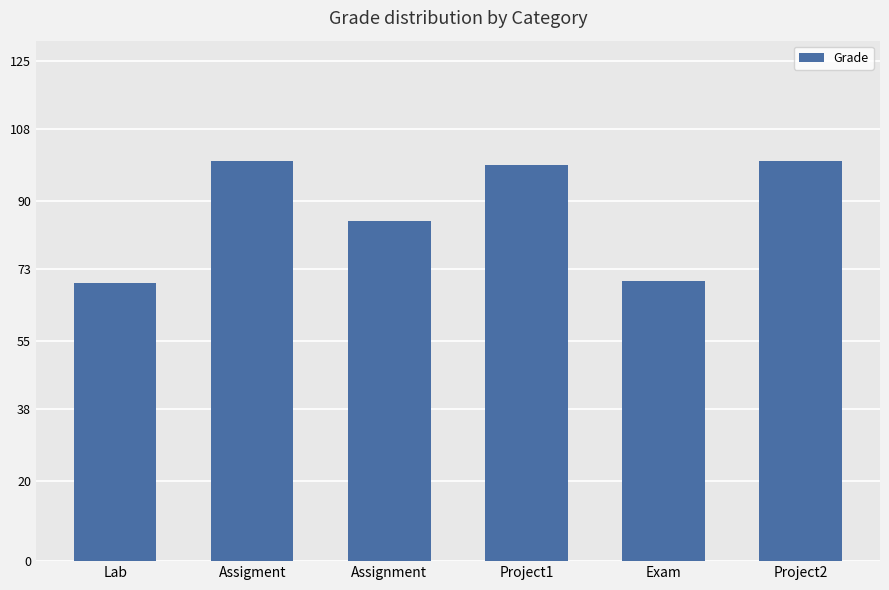

The value at Exam is 108.3. True or false?

False